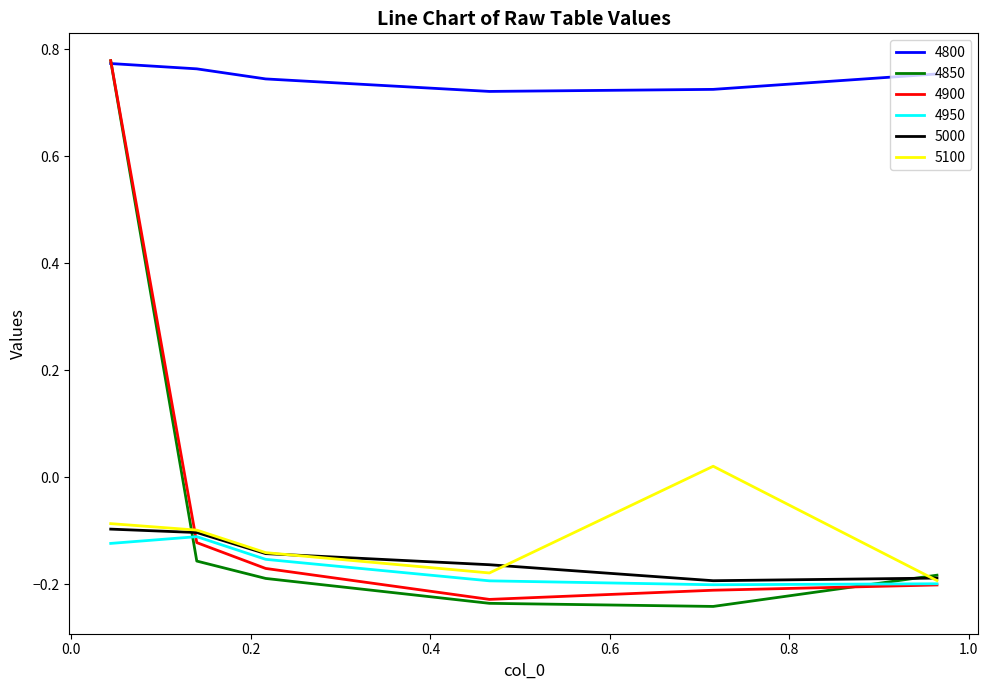

Which series has the largest total across all categories?

4800